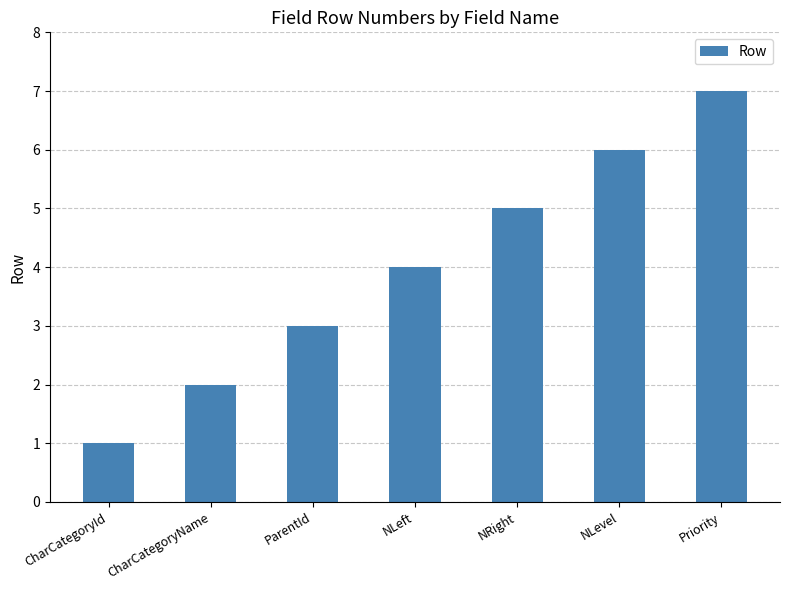

Between NLeft and NRight, which is larger?

NRight